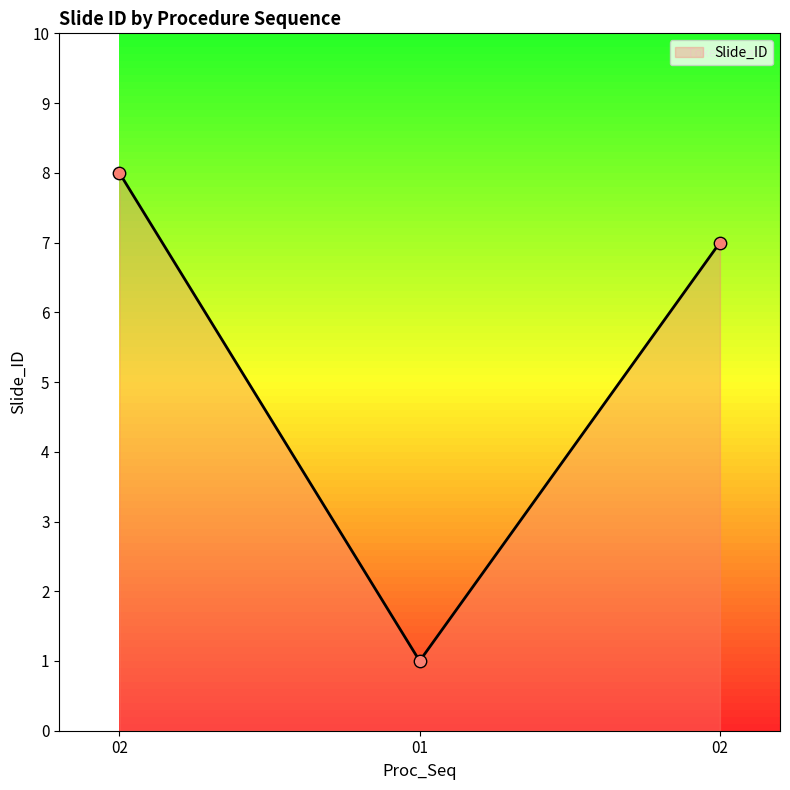

Between 02 and 02, which is larger?

02